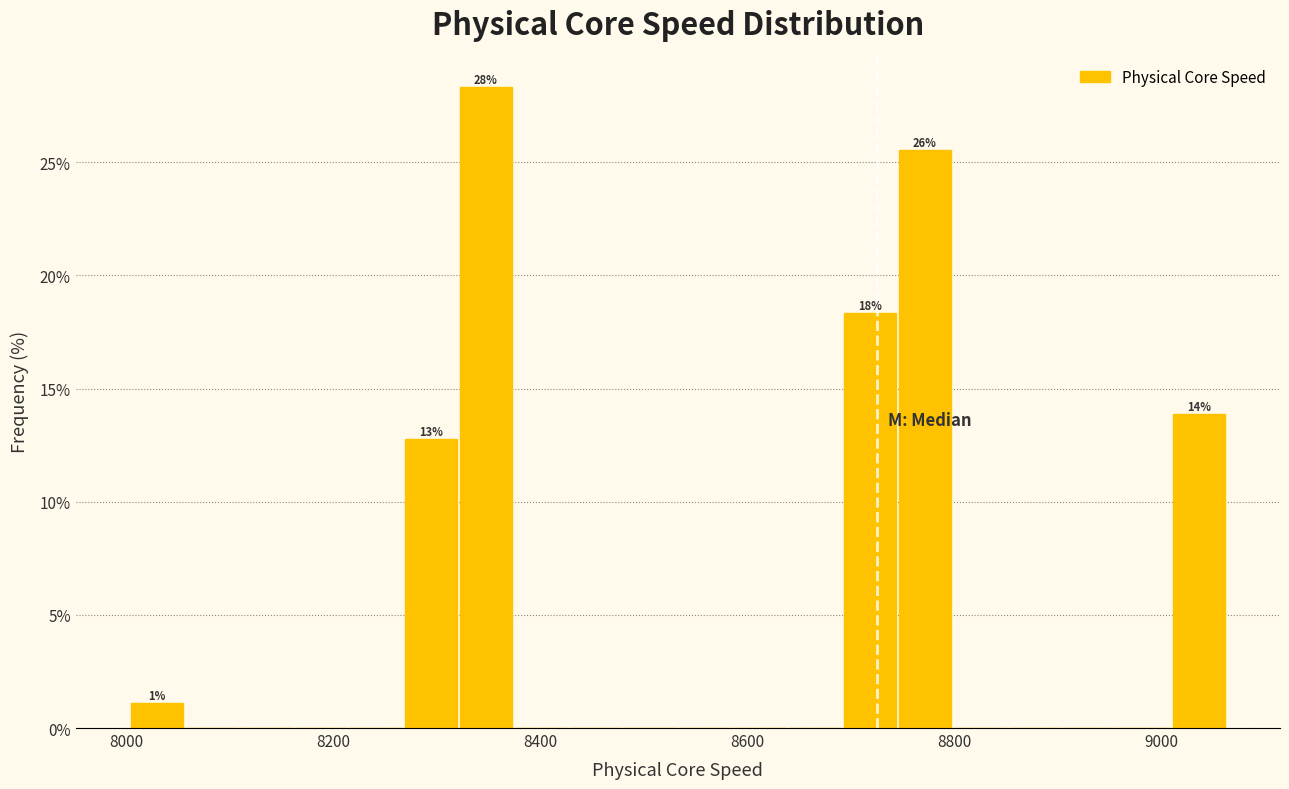

Around what value on the x-axis is the tallest bar? Give the approximate position of its centre, as read against the axis.

8340